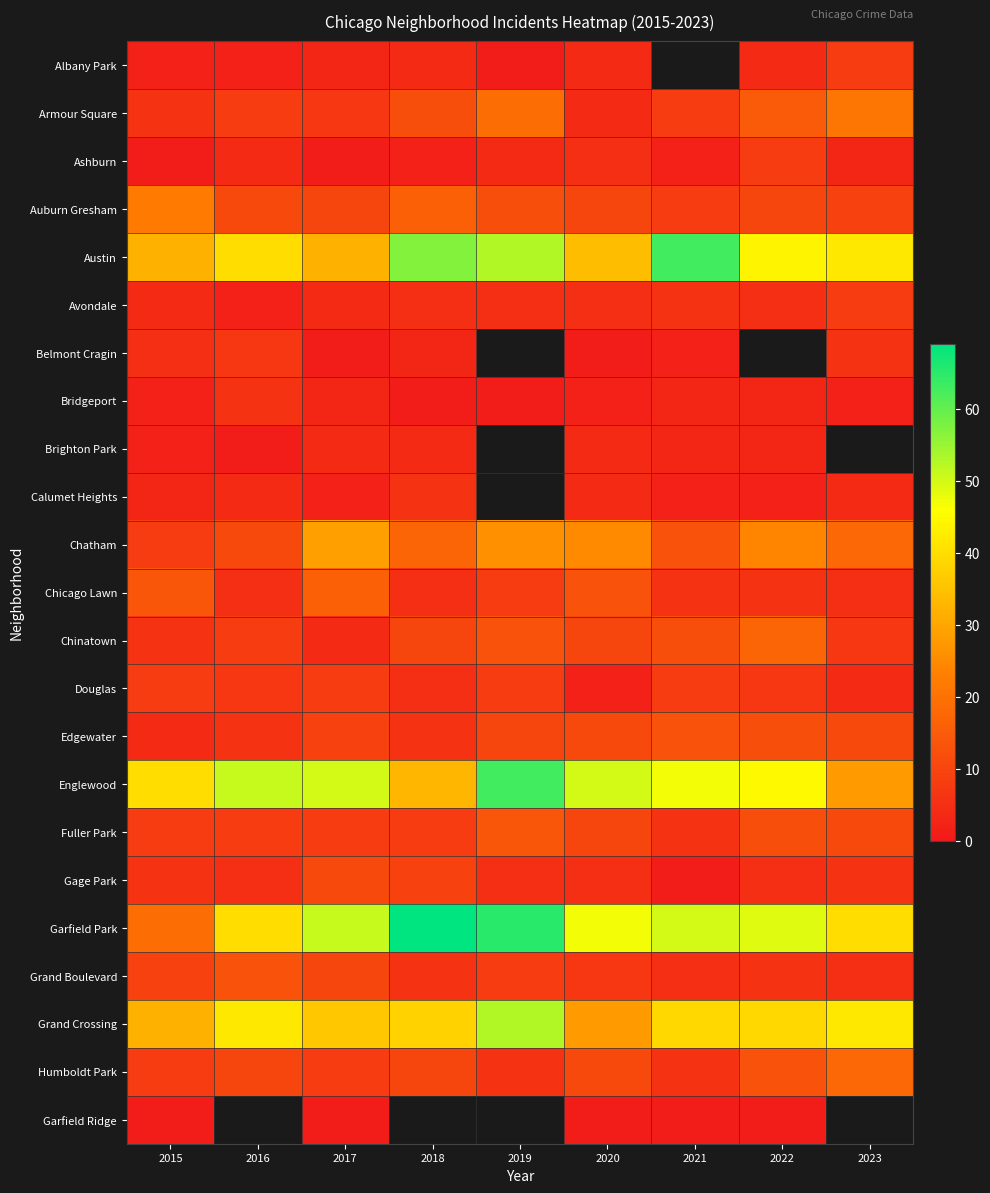

How many series are shown in this chart?

23